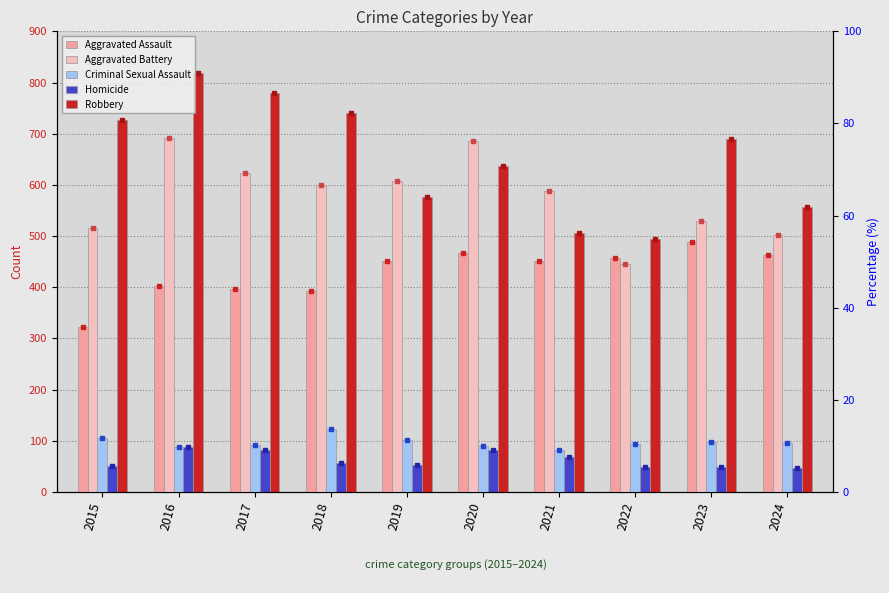

What is the approximate value of Homicide at 2019?

53